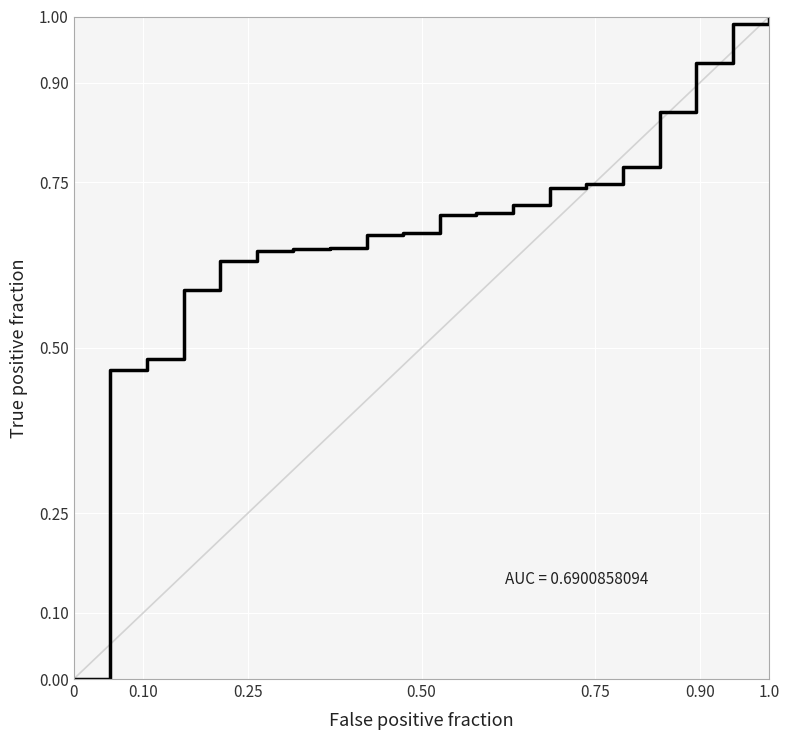

Count the number of categories in the chart.

21